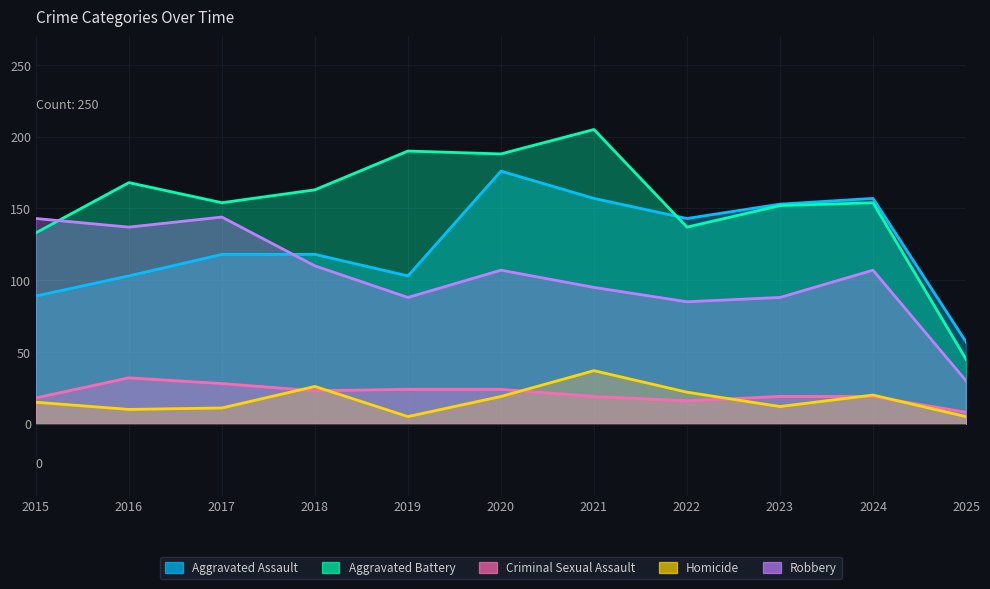

In Robbery, how many points are higher than both neighbors (excluding endpoints)?

3